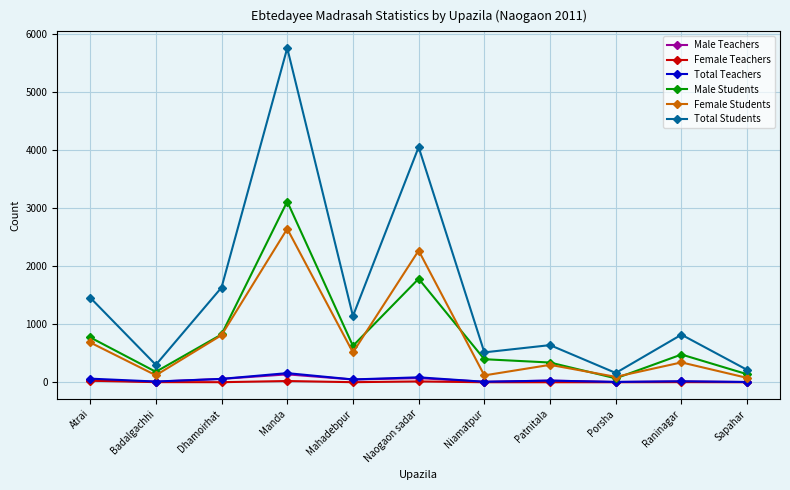

How many interior local peaks does the Female Students series have?

4